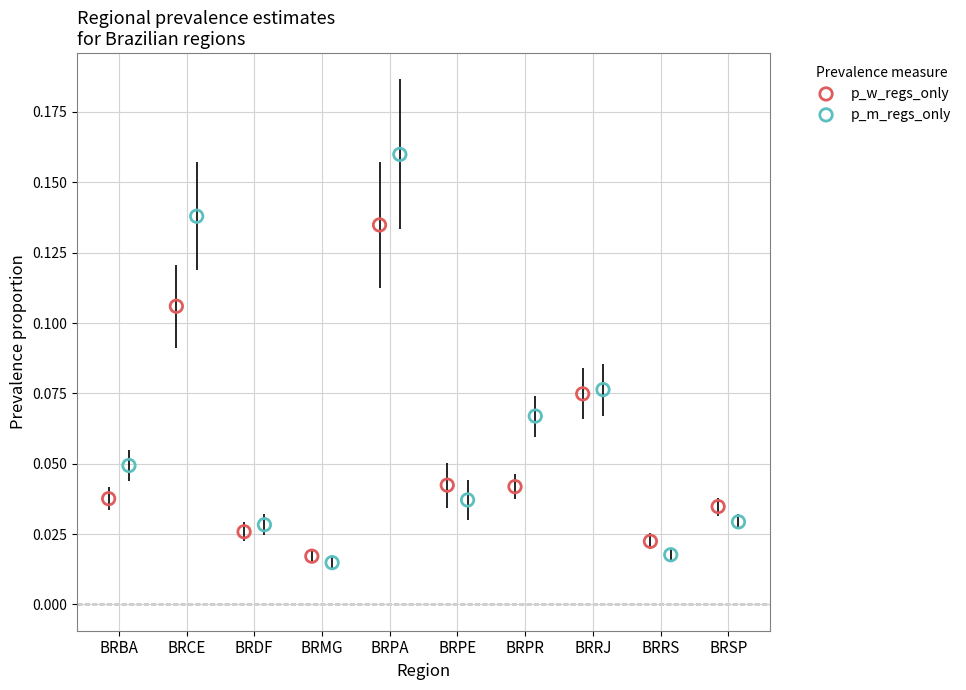

Which series has the widest spread of Y values?

p_m_regs_only